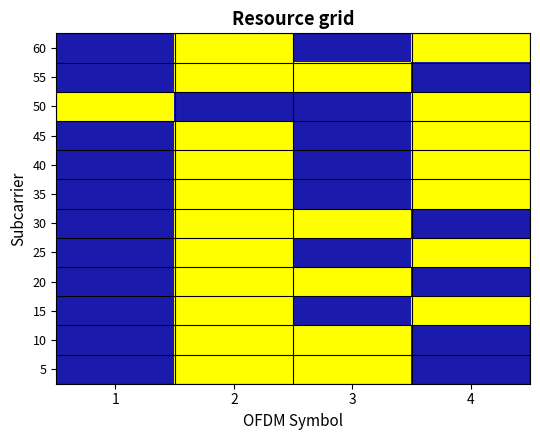

Which has a higher value, 3 or 2?

3